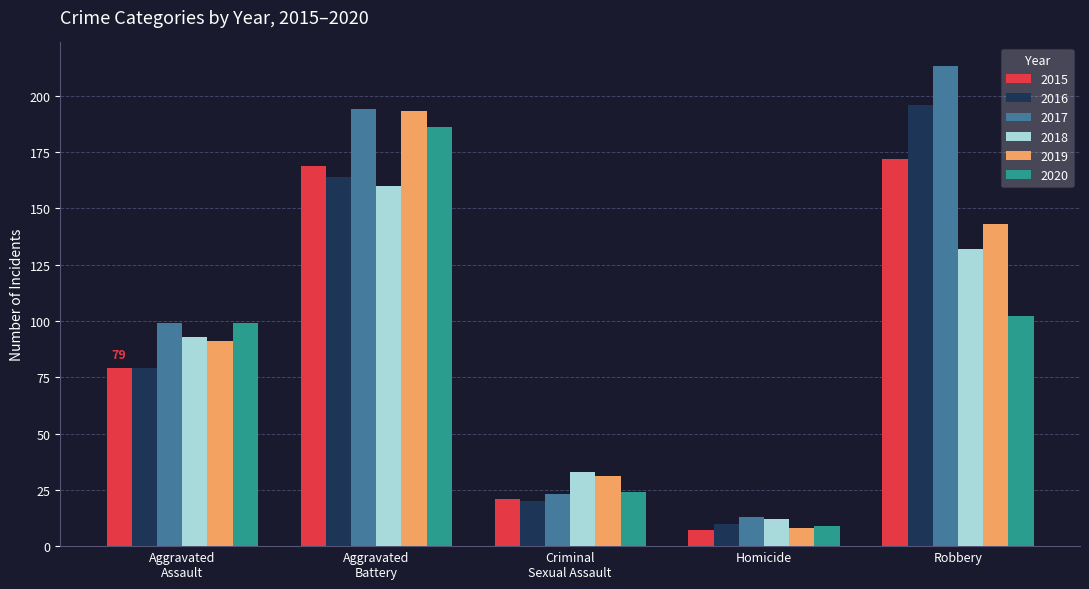

What is the label of the 4th bar from the left?

Homicide